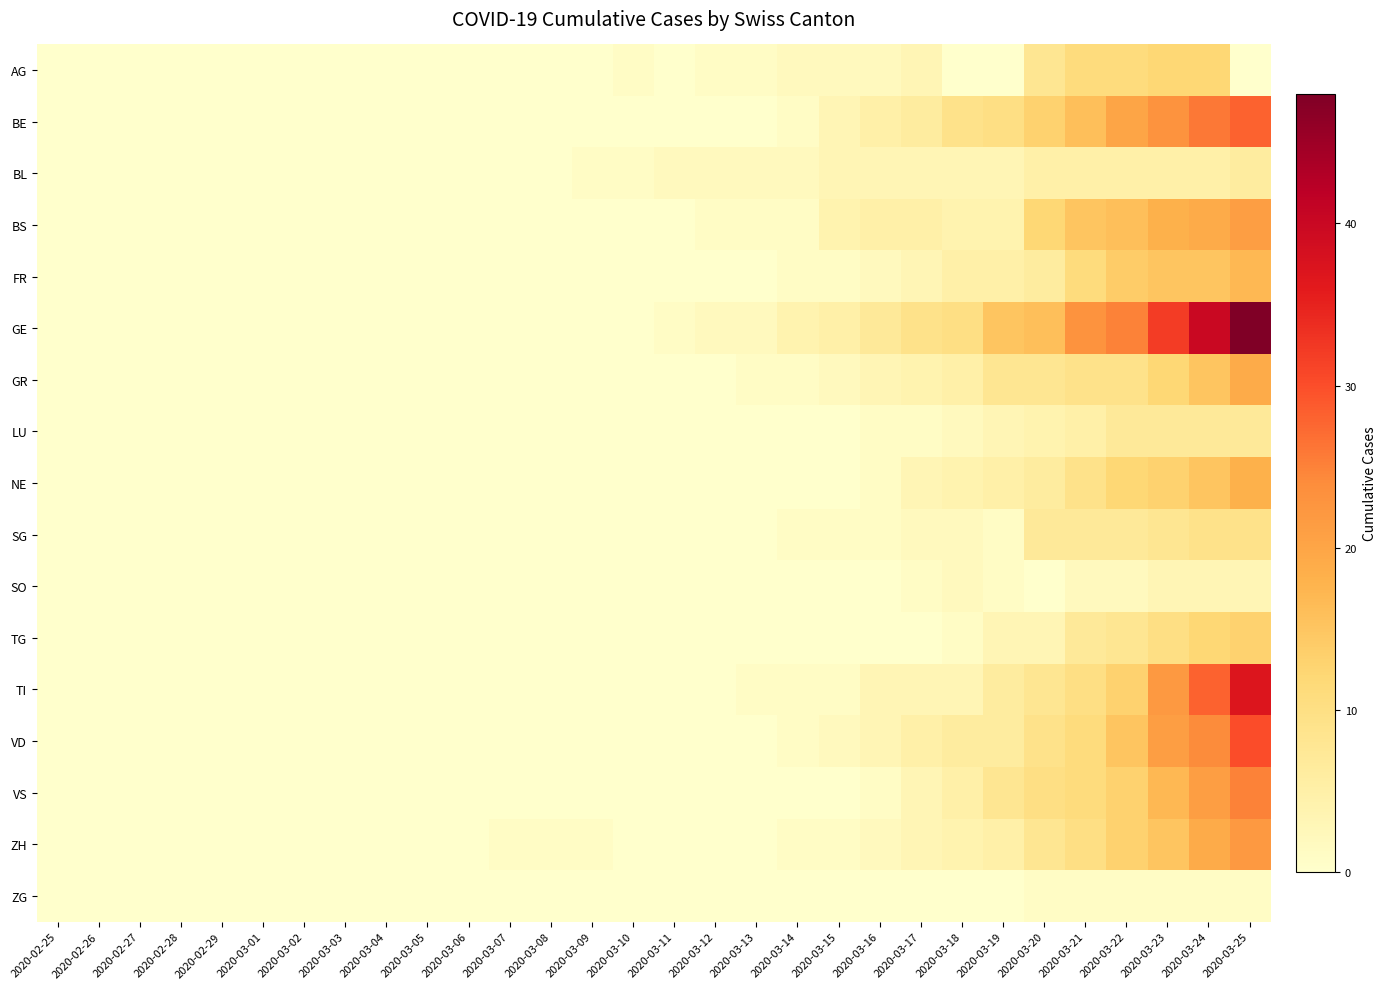

Which series changed the most between 2020-02-29 and 2020-03-18?

GE